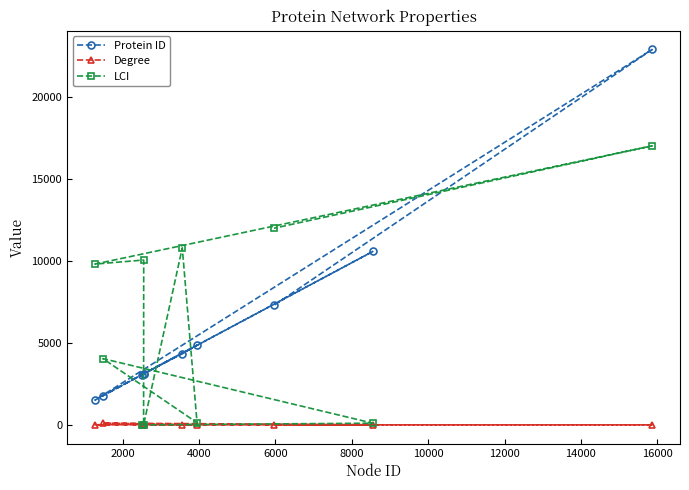

Which series has the largest range (max minus min)?

Protein ID